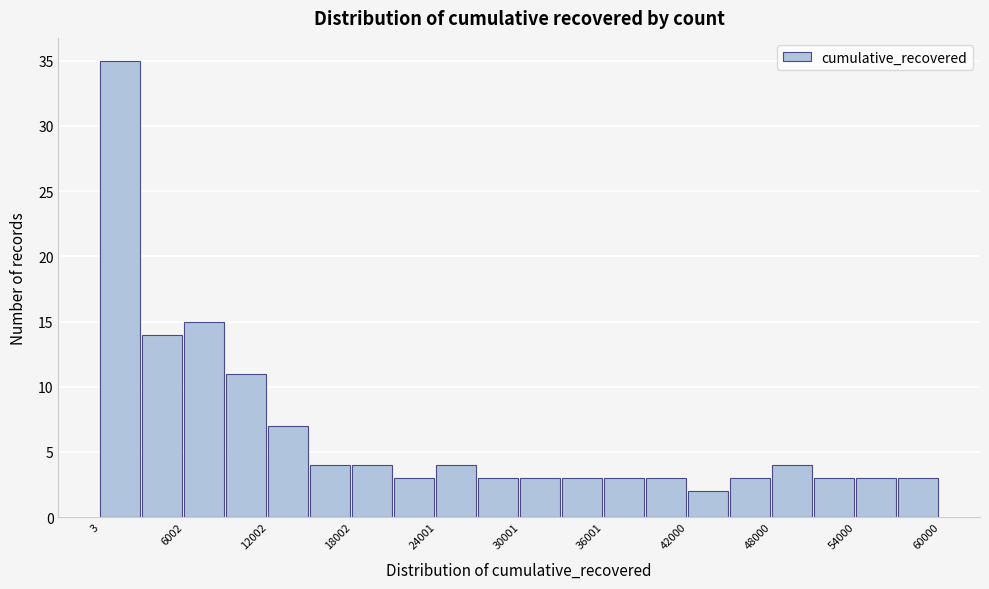

Read against the x-axis, roughly where is the centre of the tallest bar?

1000